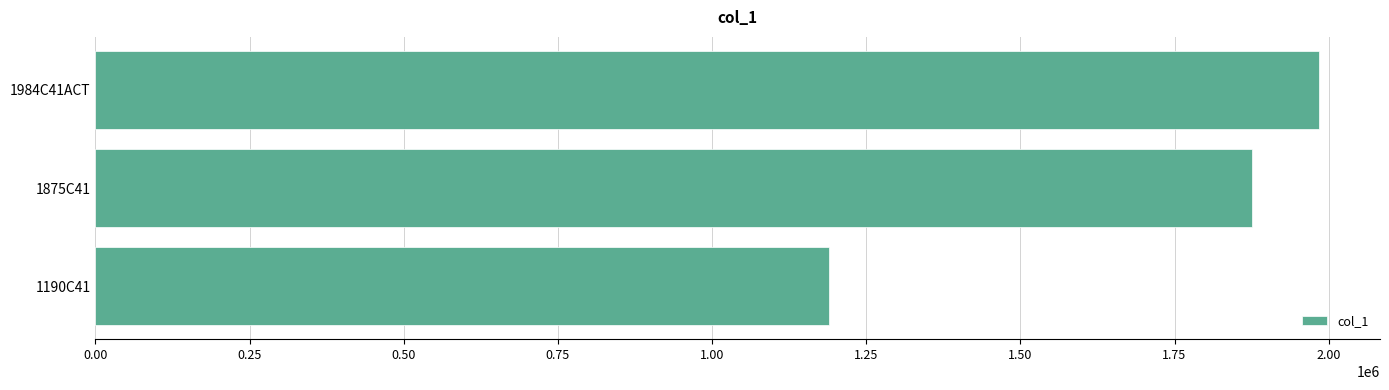

Reading top to bottom, transcribe all the data shown in this chart.

1984034	1875054	1190154